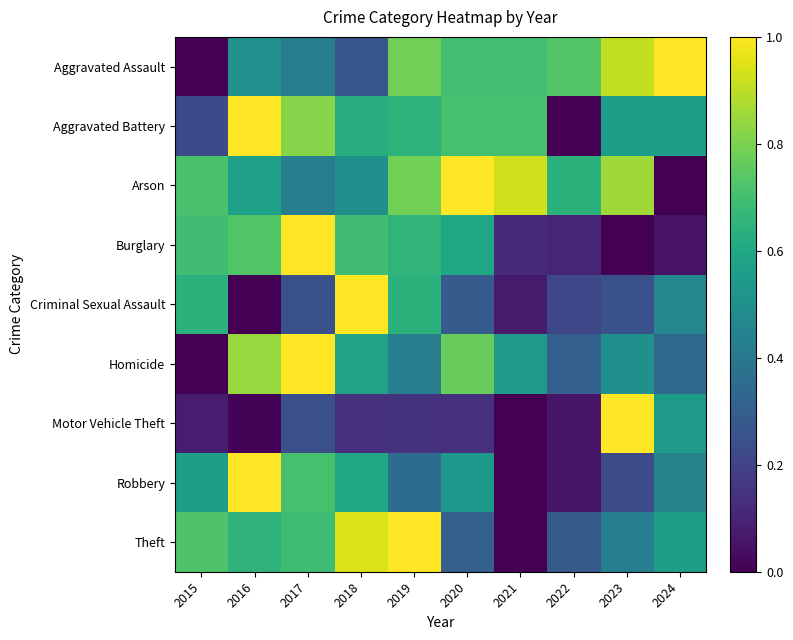

Reading left to right, transcribe all the data shown in this chart.

Aggravated Assault: 2015=0.0	2016=0.5	2017=0.4	2018=0.3	2019=0.8	2020=0.7	2021=0.7	2022=0.7	2023=0.9	2024=1.0
Aggravated Battery: 2015=0.2	2016=1.0	2017=0.8	2018=0.6	2019=0.6	2020=0.7	2021=0.7	2022=0.0	2023=0.6	2024=0.6
Arson: 2015=0.7	2016=0.6	2017=0.4	2018=0.5	2019=0.8	2020=1.0	2021=0.9	2022=0.6	2023=0.9	2024=0.0
Burglary: 2015=0.7	2016=0.7	2017=1.0	2018=0.7	2019=0.7	2020=0.6	2021=0.1	2022=0.1	2023=0.0	2024=0.1
Criminal Sexual Assault: 2015=0.6	2016=0.0	2017=0.2	2018=1.0	2019=0.6	2020=0.3	2021=0.1	2022=0.2	2023=0.2	2024=0.5
Homicide: 2015=0.0	2016=0.8	2017=1.0	2018=0.6	2019=0.4	2020=0.8	2021=0.5	2022=0.3	2023=0.5	2024=0.3
Motor Vehicle Theft: 2015=0.1	2016=0.0	2017=0.2	2018=0.1	2019=0.1	2020=0.1	2021=0.0	2022=0.1	2023=1.0	2024=0.5
Robbery: 2015=0.6	2016=1.0	2017=0.7	2018=0.6	2019=0.4	2020=0.5	2021=0.0	2022=0.1	2023=0.2	2024=0.4
Theft: 2015=0.7	2016=0.6	2017=0.7	2018=0.9	2019=1.0	2020=0.3	2021=0.0	2022=0.3	2023=0.4	2024=0.6